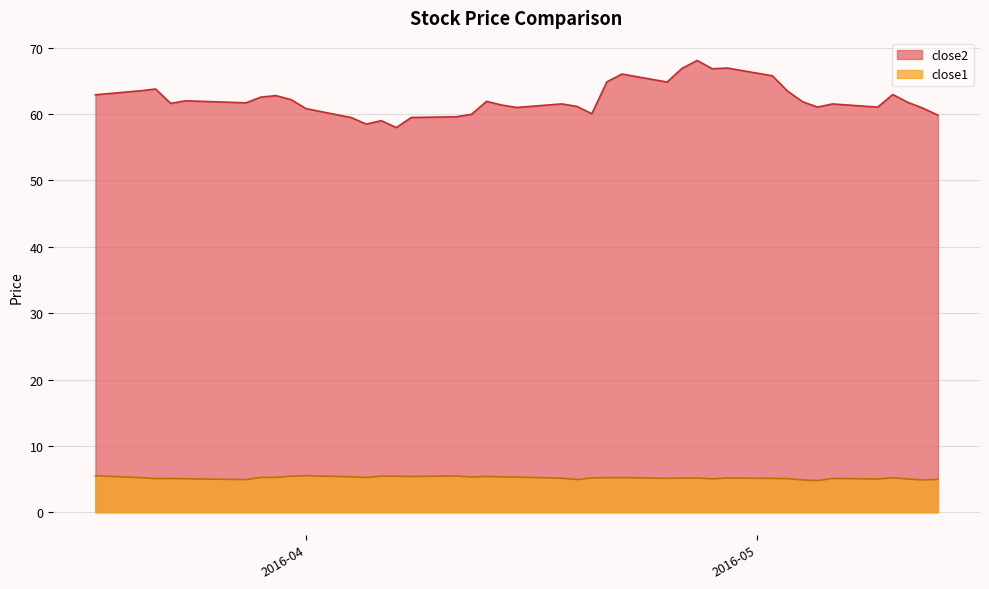

How many lines are shown in the chart?

2